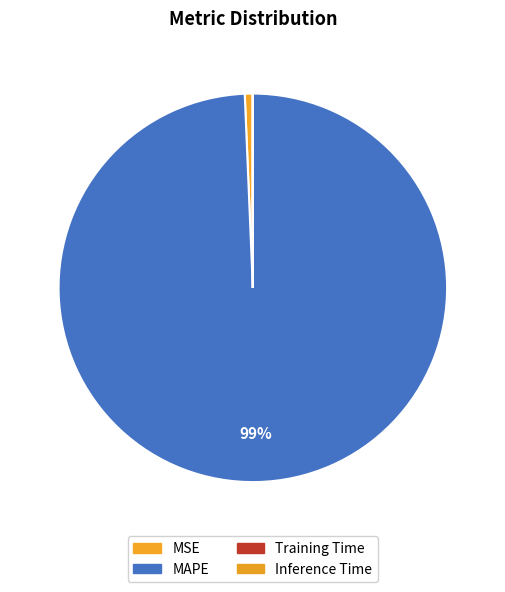

What percentage is the MSE slice, to the nearest percent?

1%